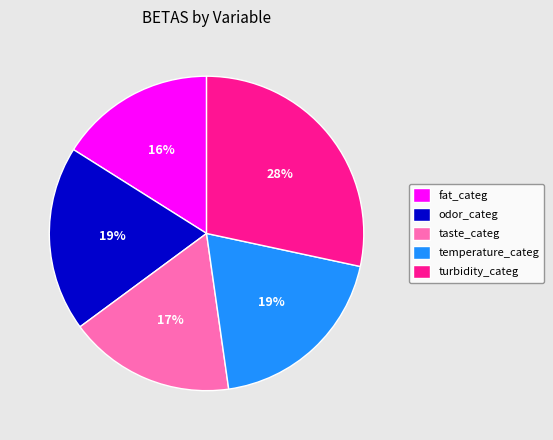

Combined, do taste_categ and turbidity_categ account for over 50%?

No